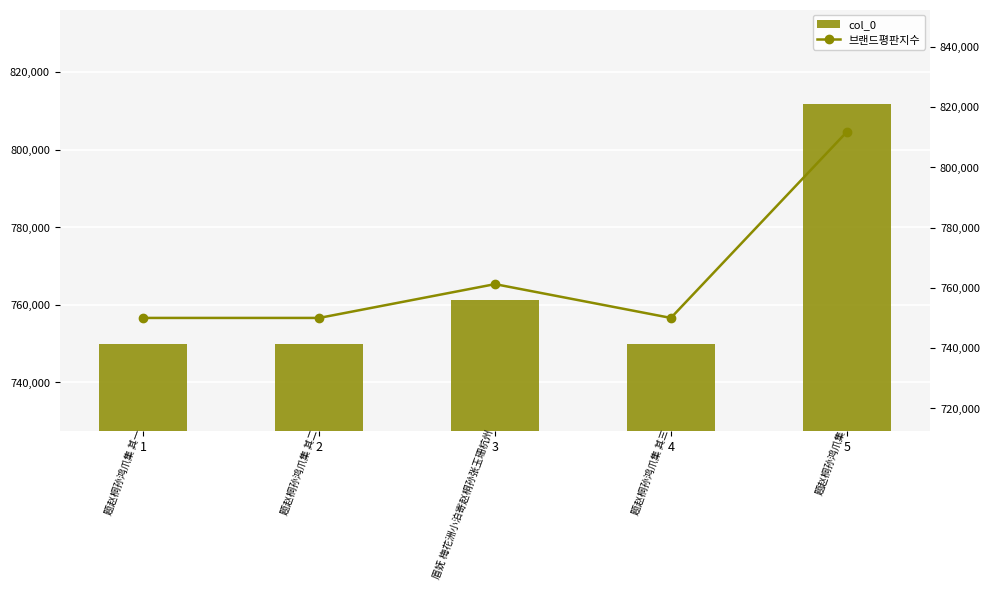

What is the total value across all series at 2?

1500034